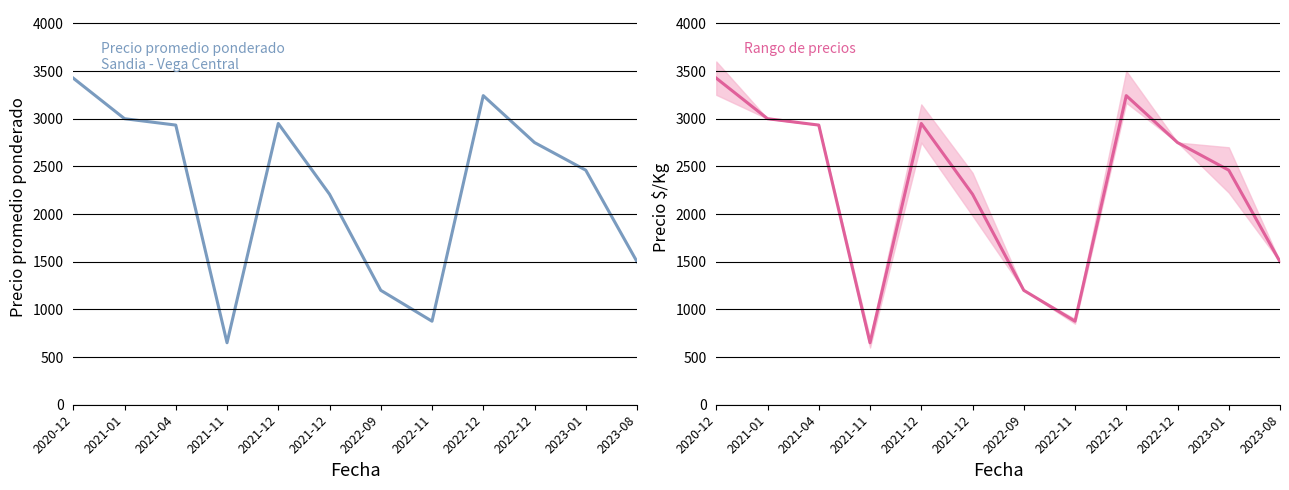

At which category does the data reach its first local valley?

2021-11